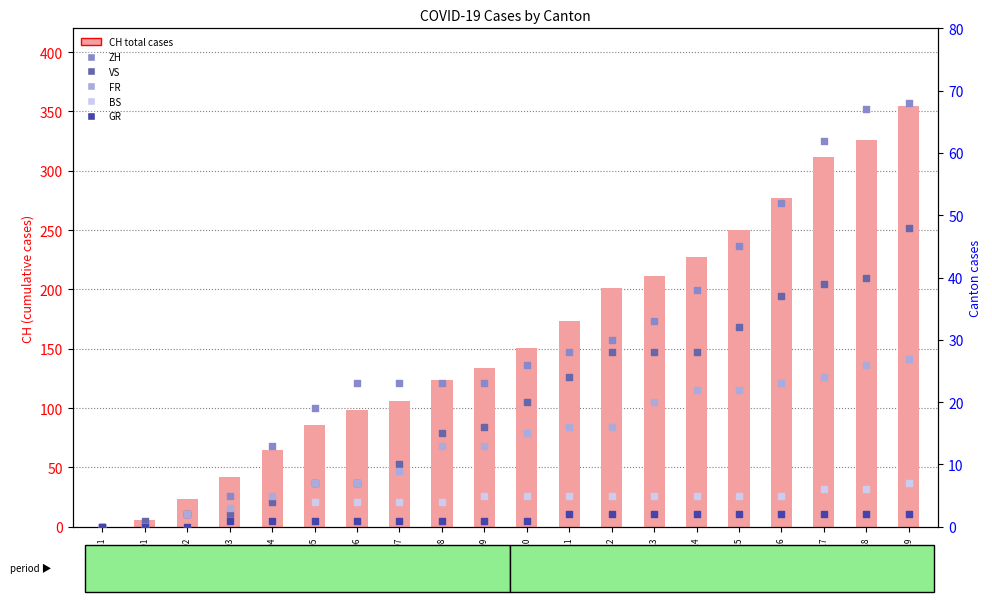

At which category is the sum across all series the highest?

2020-06-19